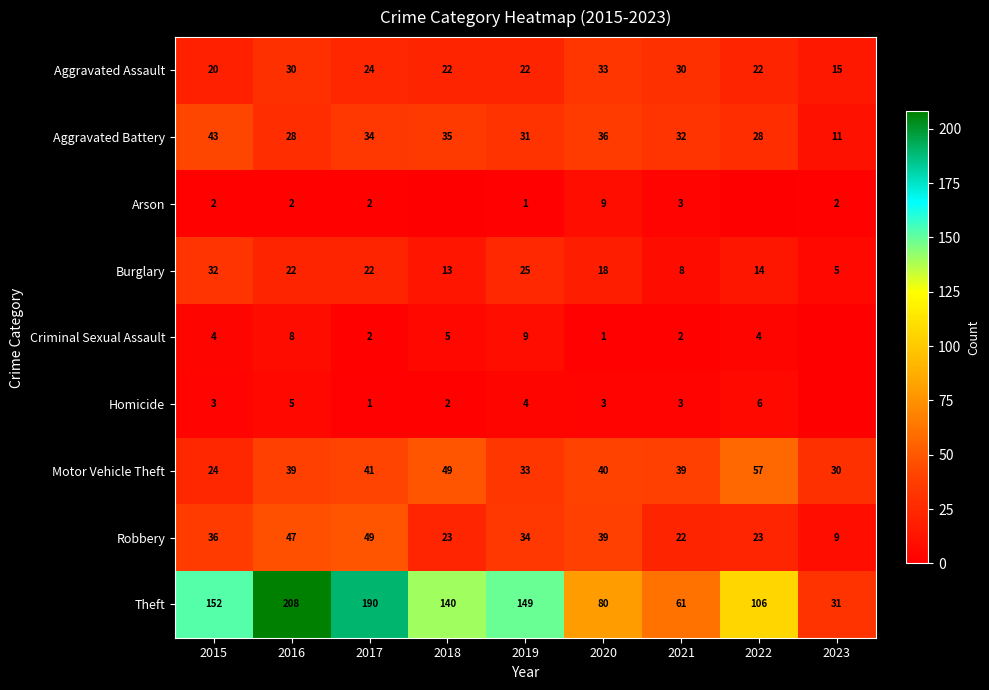

Count the number of categories in the chart.

9